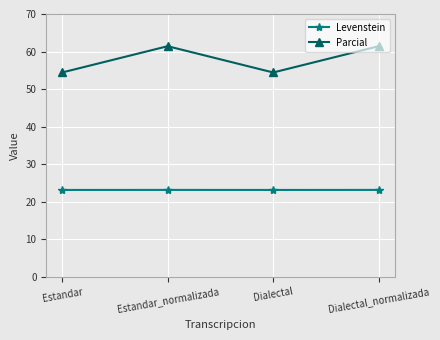

Is it true that Parcial equals 54.4 at Estandar?

True